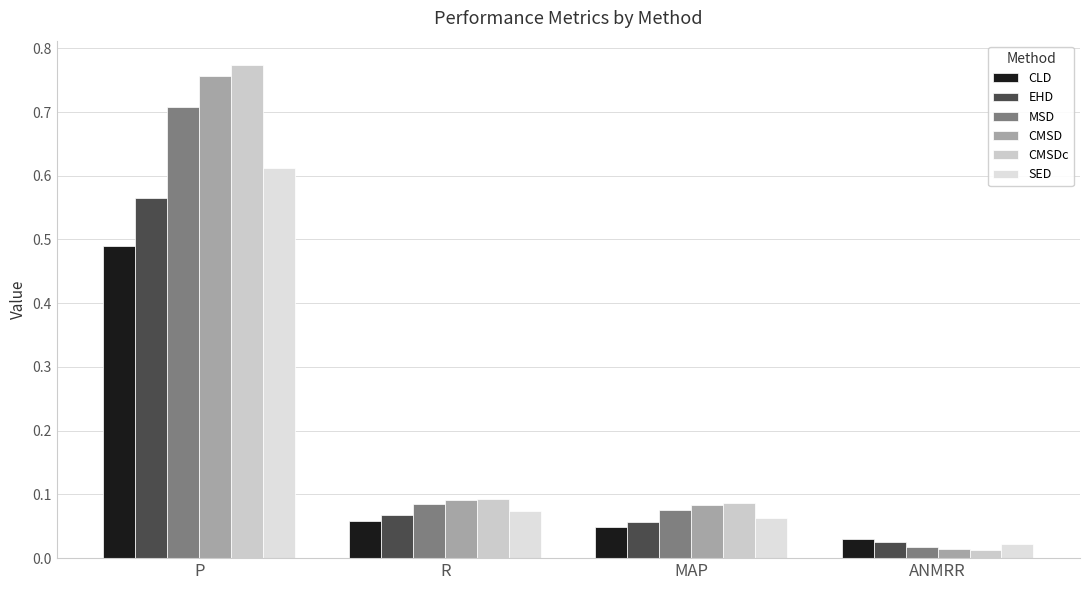

Which series changed the most between P and R?

CMSDc